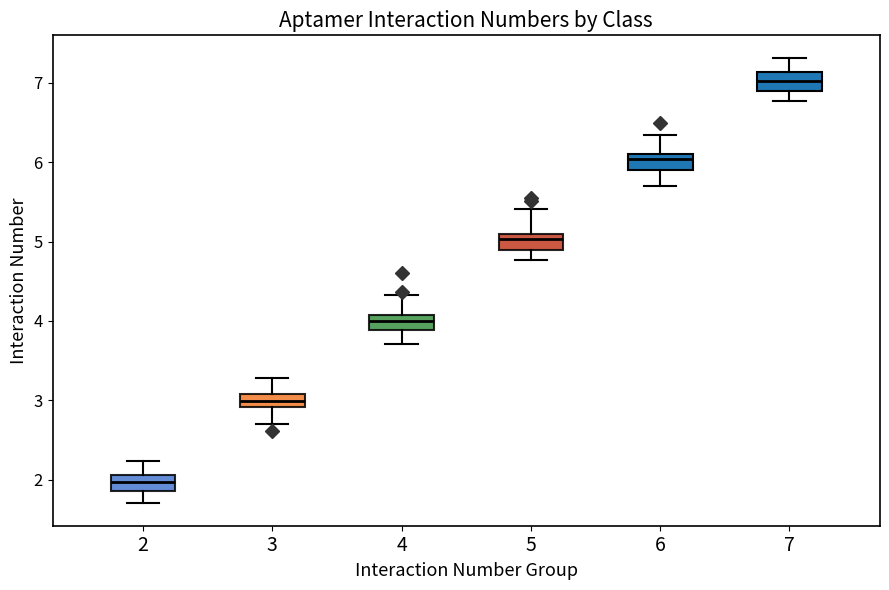

Reading left to right, read every box against the y-axis: the position of its median line, the range the box covers, and the ends of its whiskers. The values are not printed on the chart, so give them approximately, as read against the axis.

2: median 2.0, box 1.9 to 2.1, whiskers 1.7 to 2.2
3: median 3.0, box 2.9 to 3.1, whiskers 2.7 to 3.3
4: median 4.0, box 3.9 to 4.1, whiskers 3.7 to 4.3
5: median 5.0, box 4.9 to 5.1, whiskers 4.8 to 5.4
6: median 6.0, box 5.9 to 6.1, whiskers 5.7 to 6.3
7: median 7.0, box 6.9 to 7.1, whiskers 6.8 to 7.3